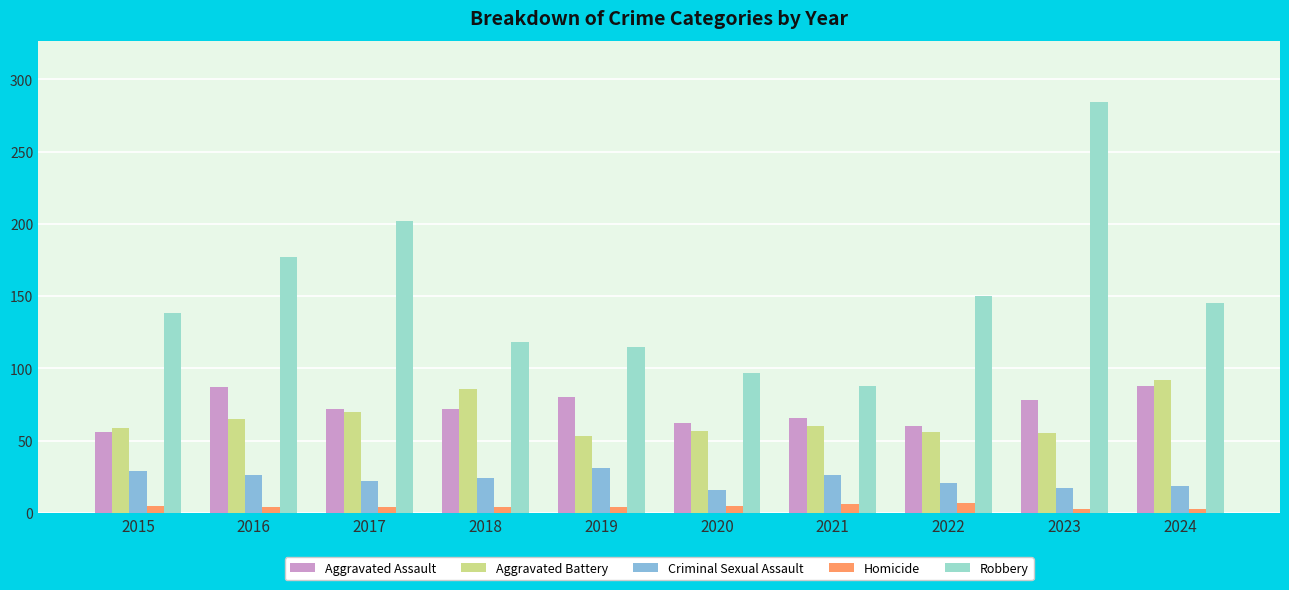

At which category is the sum across all series the highest?

2023